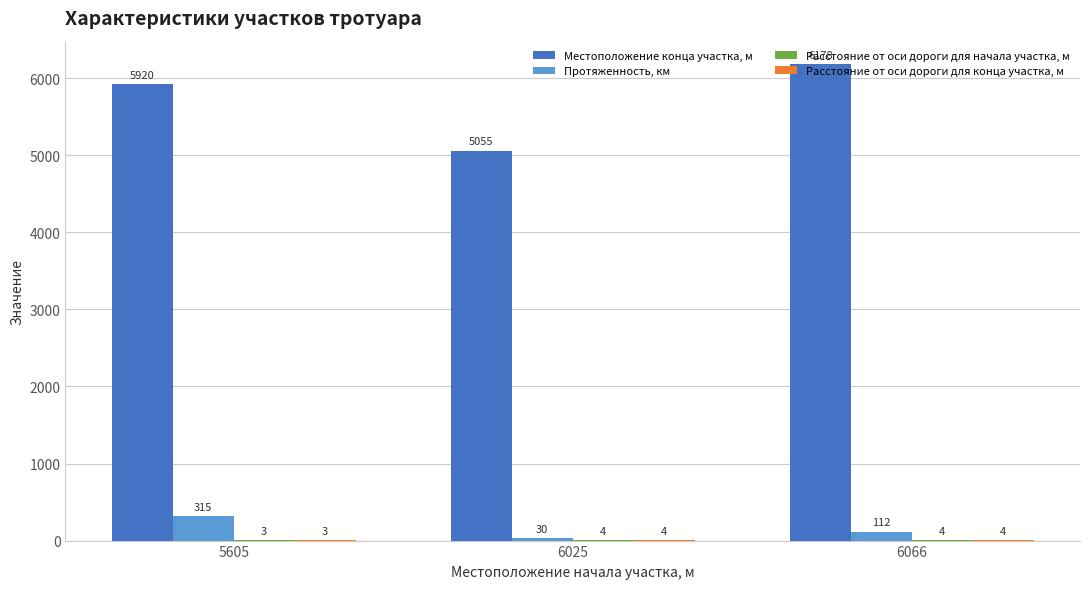

The value of Местоположение конца участка, м at 6066 is 9353. True or false?

False